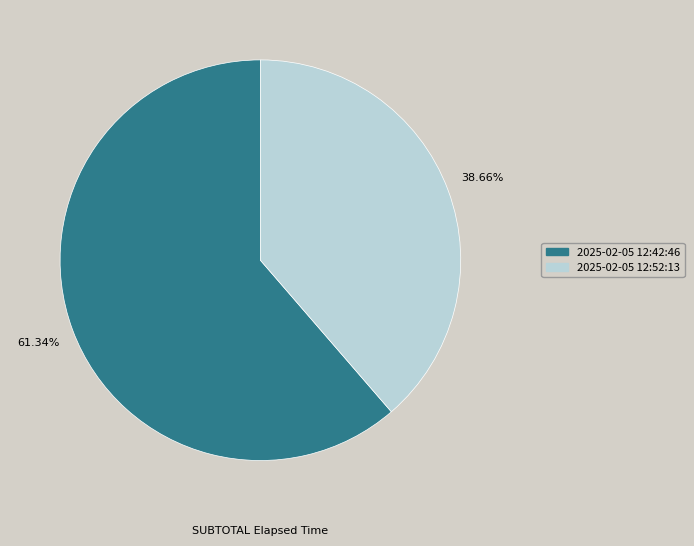

Does any single category account for the majority?

Yes